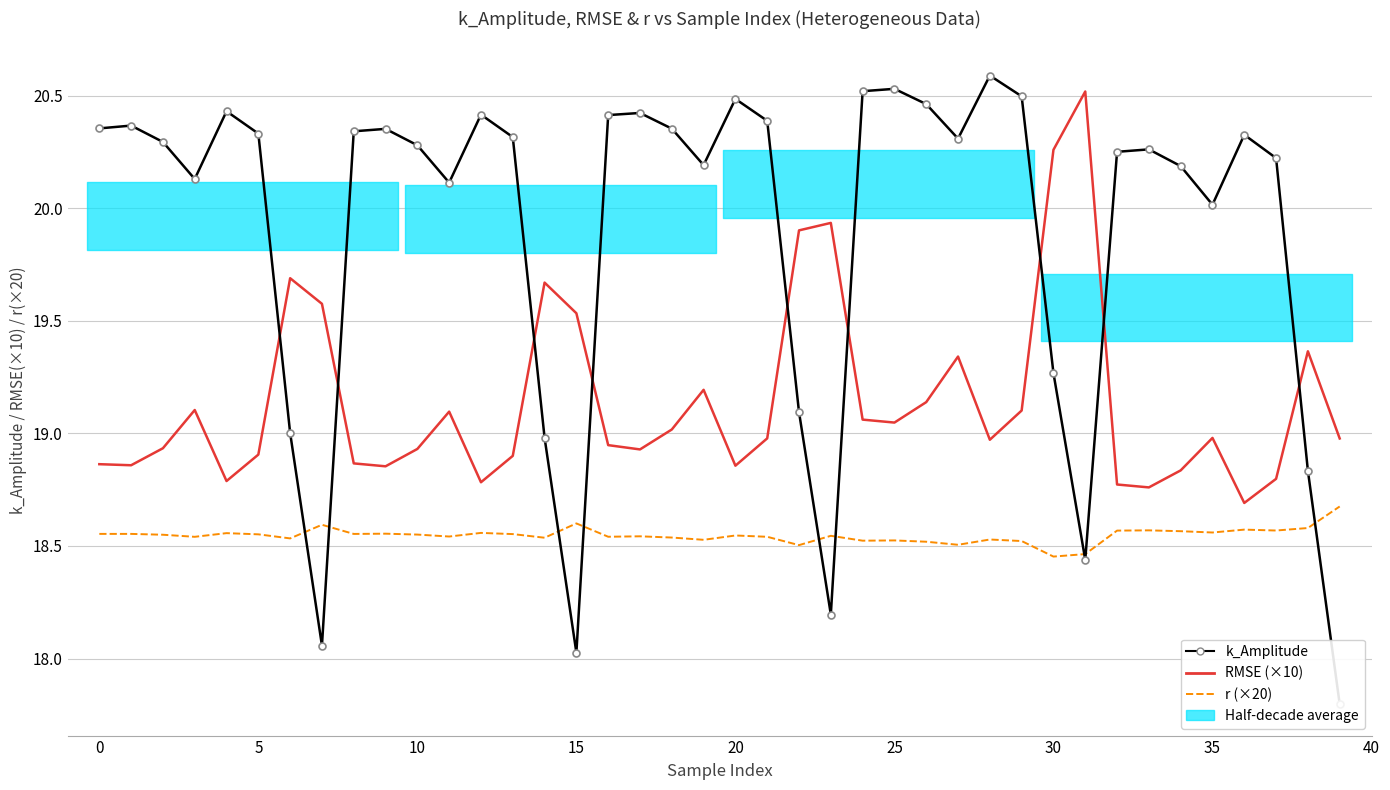

Reading left to right, extract all data points from this chart.

k_Amplitude: 20.4	20.4	20.3	20.1	20.4	20.3	19.0	18.1	20.3	20.4	20.3	20.1	20.4	20.3	19.0	18.0	20.4	20.4	20.4	20.2	20.5	20.4	19.1	18.2	20.5	20.5	20.5	20.3	20.6	20.5	19.3	18.4	20.3	20.3	20.2	20.0	20.3	20.2	18.8	17.8
RMSE (×10): 18.9	18.9	18.9	19.1	18.8	18.9	19.7	19.6	18.9	18.9	18.9	19.1	18.8	18.9	19.7	19.5	18.9	18.9	19.0	19.2	18.9	19.0	19.9	19.9	19.1	19.0	19.1	19.3	19.0	19.1	20.3	20.5	18.8	18.8	18.8	19.0	18.7	18.8	19.4	19.0
r (×20): 18.6	18.6	18.5	18.5	18.6	18.6	18.5	18.6	18.6	18.6	18.6	18.5	18.6	18.6	18.5	18.6	18.5	18.5	18.5	18.5	18.5	18.5	18.5	18.5	18.5	18.5	18.5	18.5	18.5	18.5	18.5	18.5	18.6	18.6	18.6	18.6	18.6	18.6	18.6	18.7